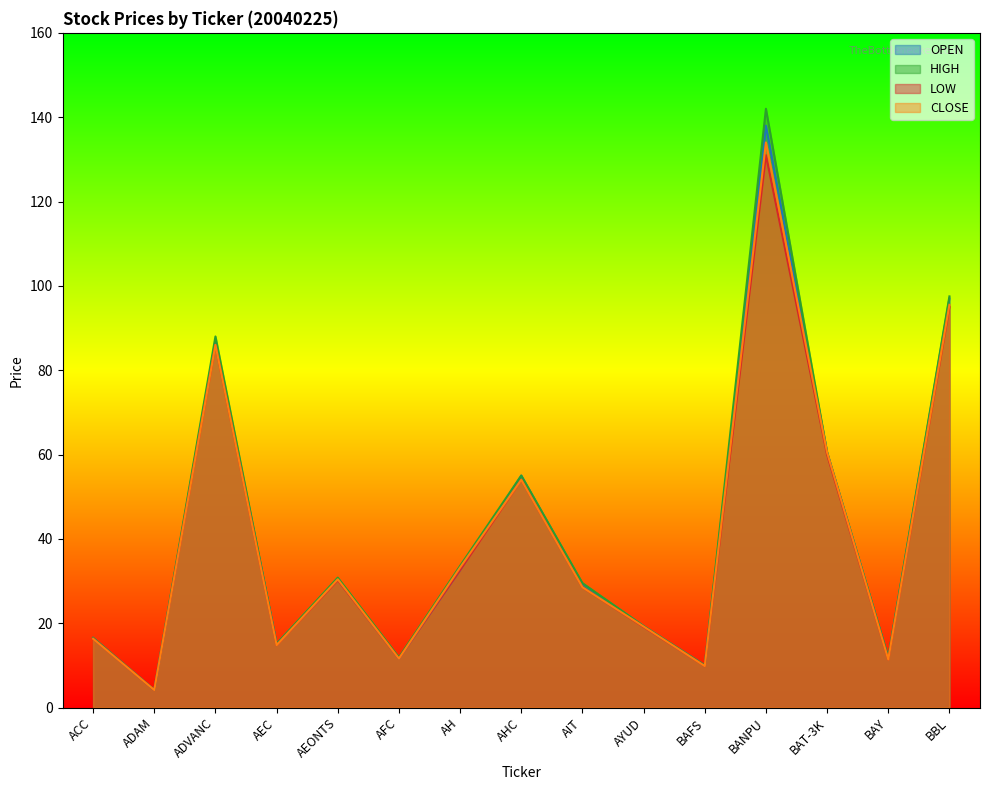

What is the average value of the CLOSE series?

40.6